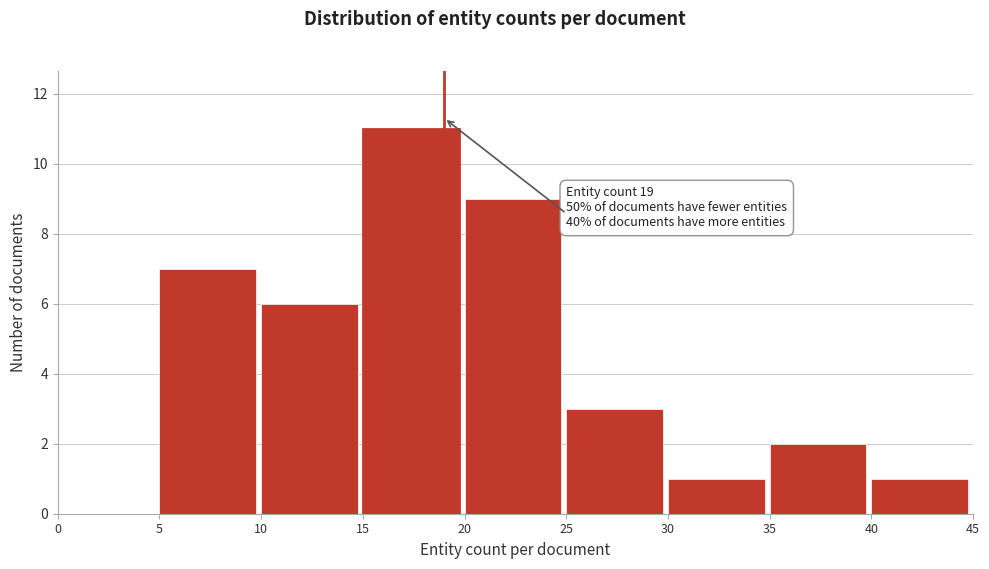

Which range on the x-axis has the tallest bar?

15 to 20